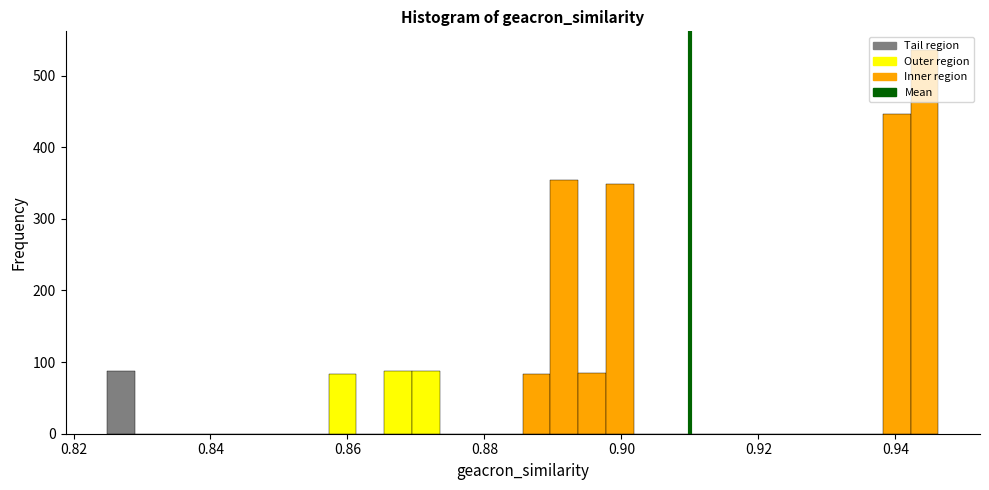

Read against the x-axis, roughly where is the centre of the tallest bar?

0.944